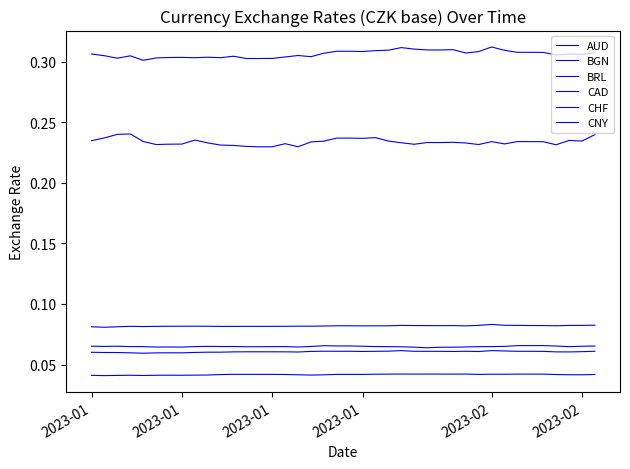

Is this an area chart (filled region under the line)?

No